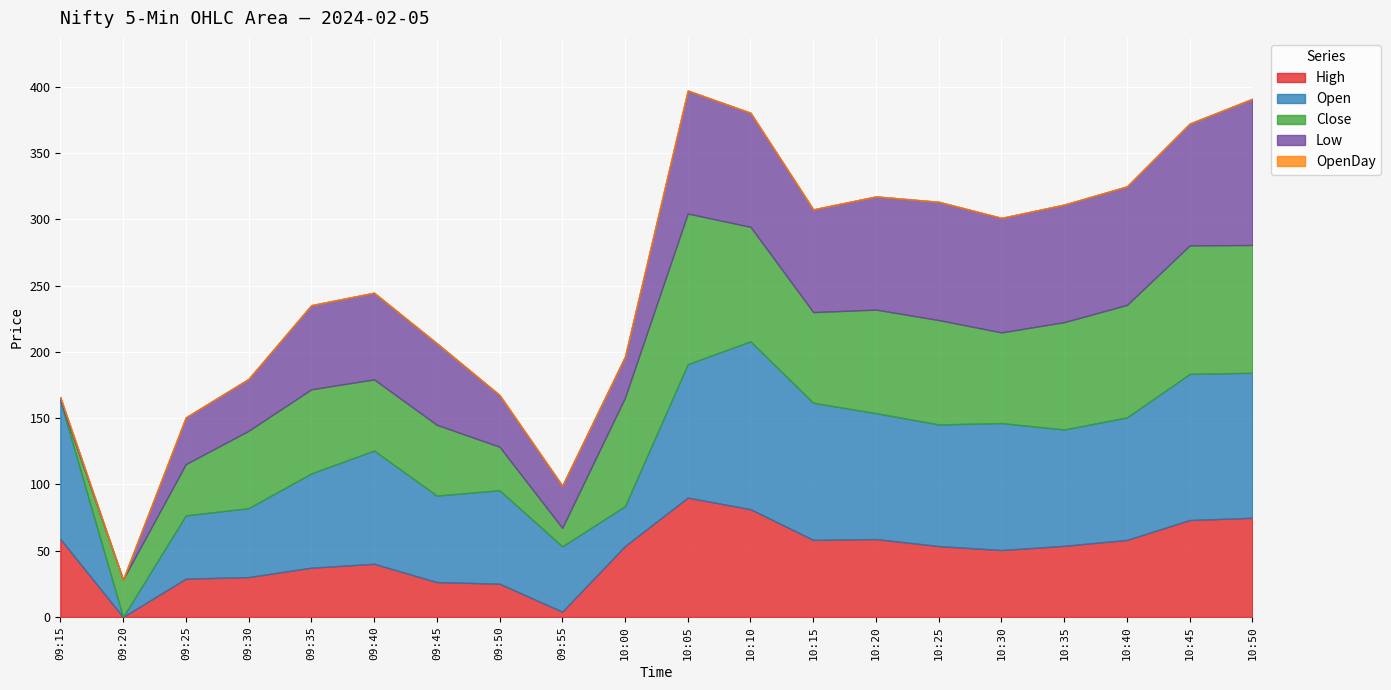

How many lines are shown in the chart?

5